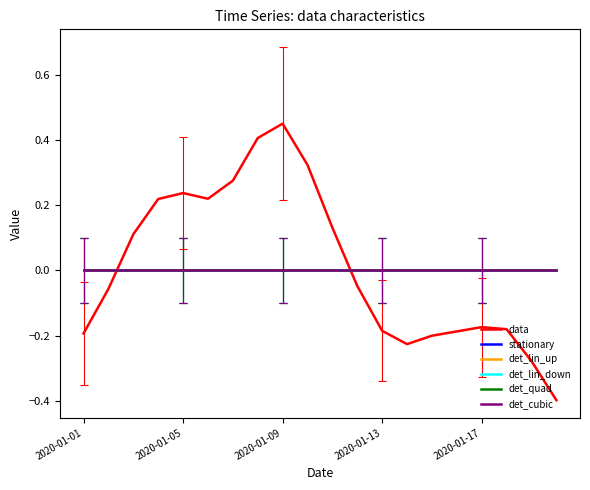

Which category has the highest value across all series?

2020-01-09